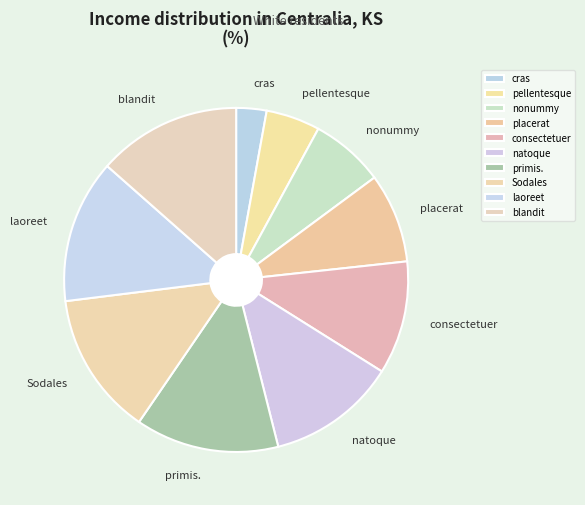

The placerat slice represents 1% of the pie. True or false?

False